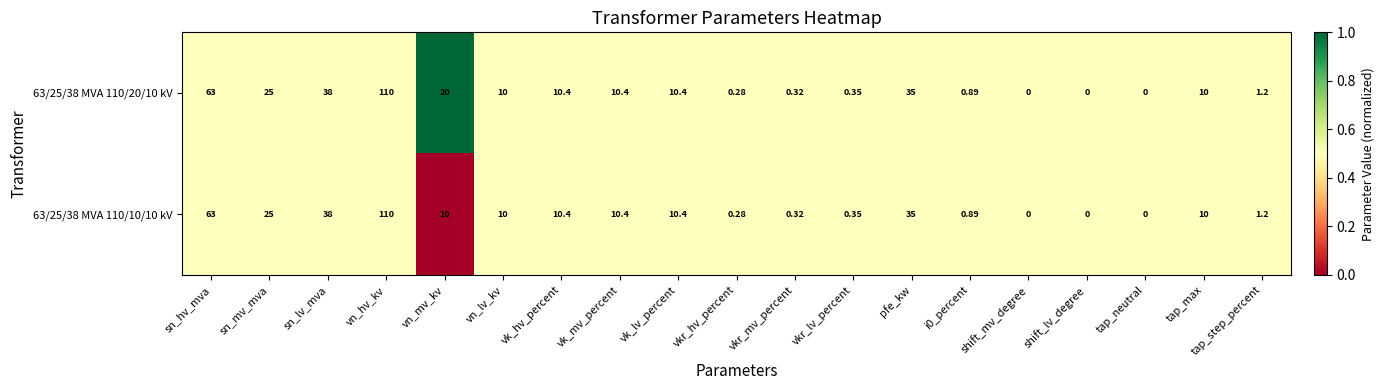

Count the number of categories in the chart.

19